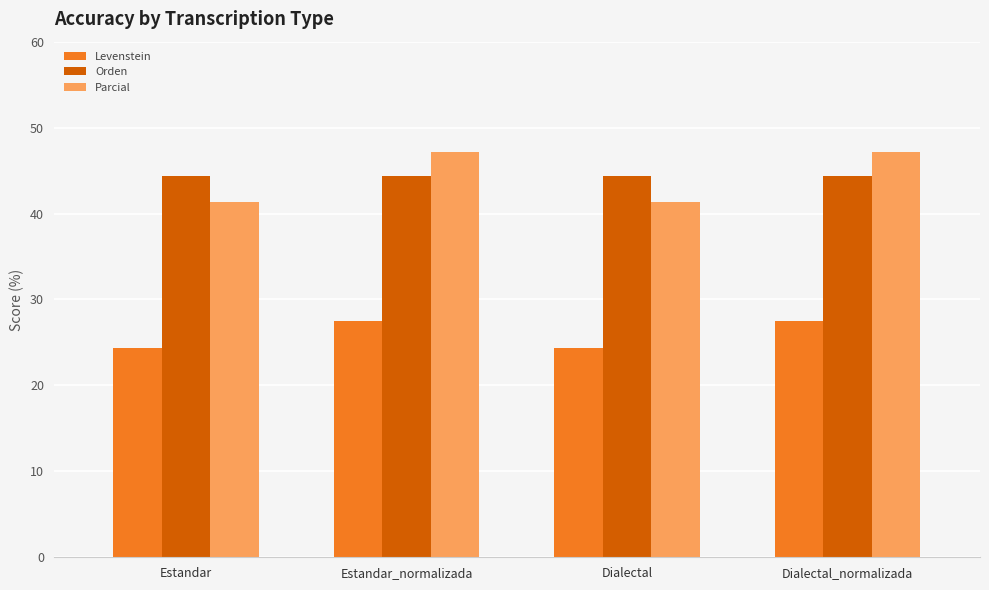

What is the highest value of the Parcial series?

47.2